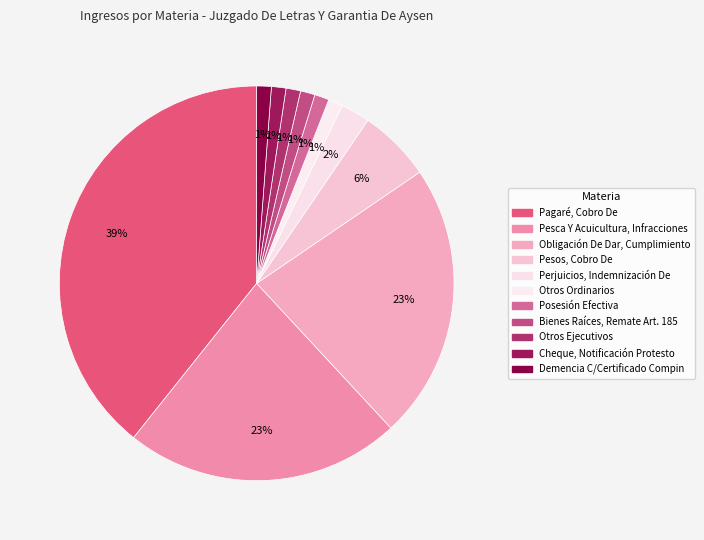

Count the number of slices in the pie.

11